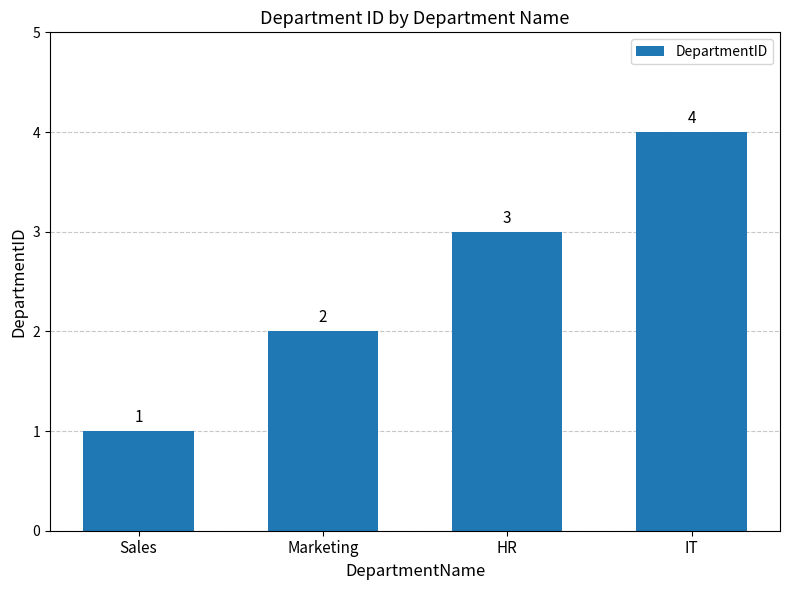

What is the label of the 1st bar from the left?

Sales